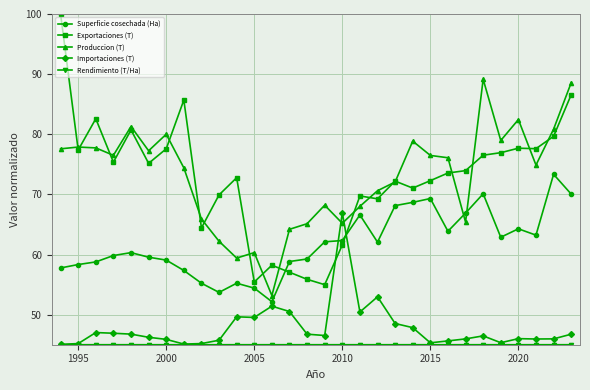

After their last crossing, which series has the higher values: Exportaciones (T) or Importaciones (T)?

Exportaciones (T)